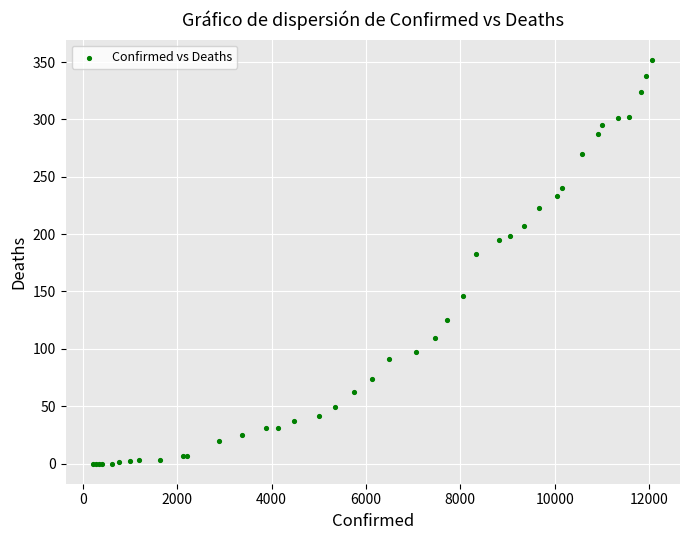

What Y value in the scatter plot is closest to 176?

183